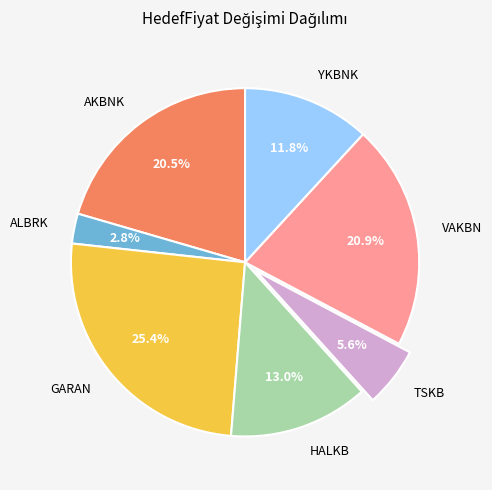

Combined, do VAKBN and AKBNK account for over 50%?

No